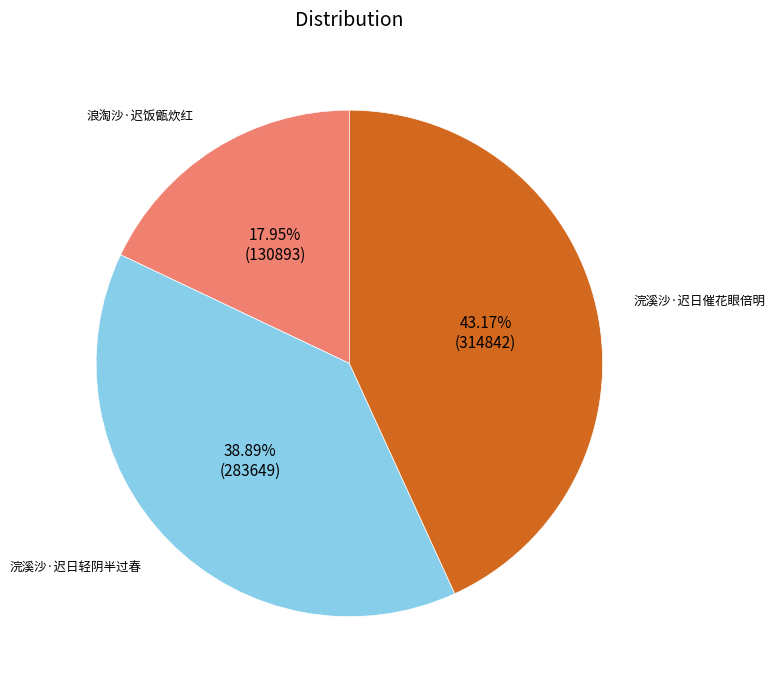

Is 浣溪沙·迟日催花眼倍明 the majority of the pie?

No